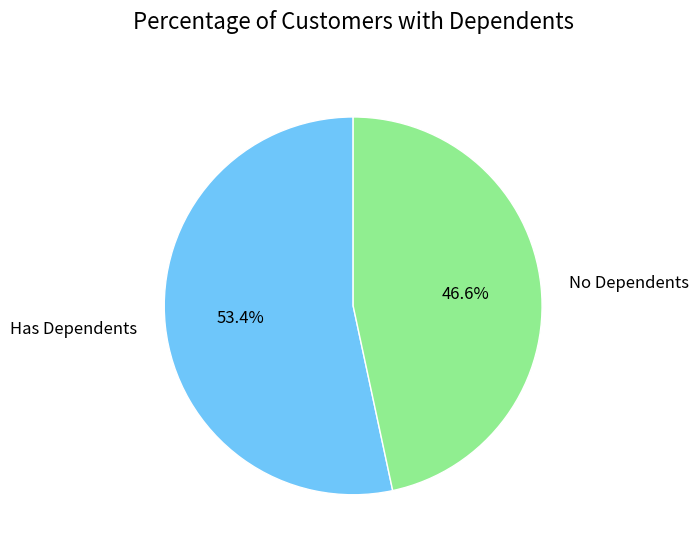

Do Has Dependents and No Dependents together represent more than half of the pie?

Yes